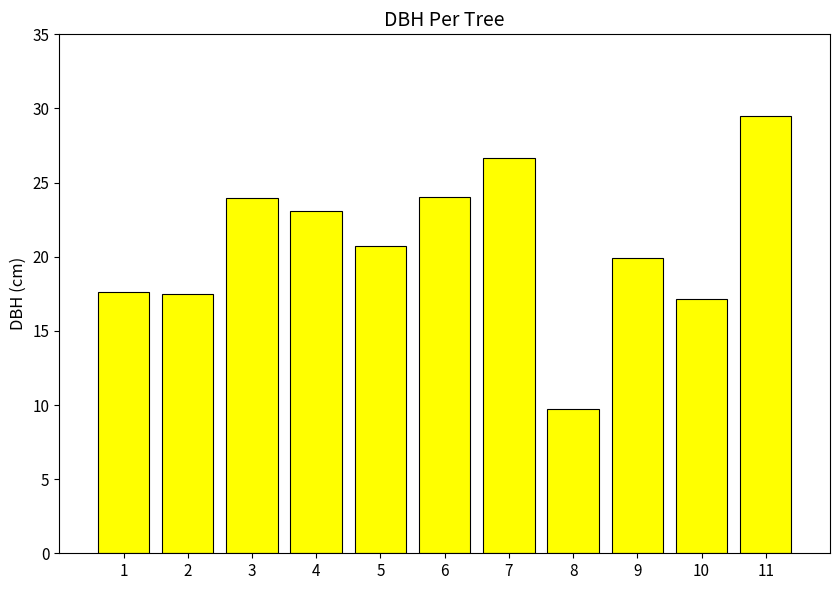

Which label corresponds to the smallest value in the chart?

8